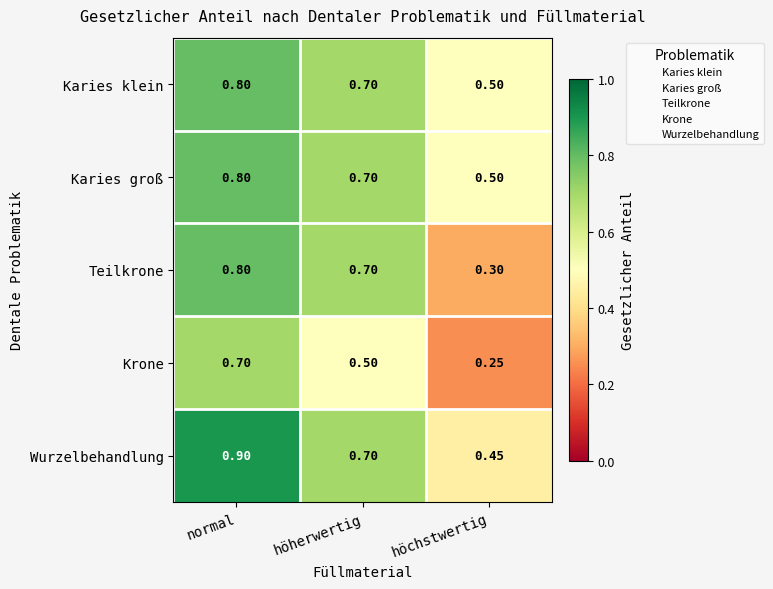

Which series changed the most between höherwertig and höchstwertig?

Teilkrone